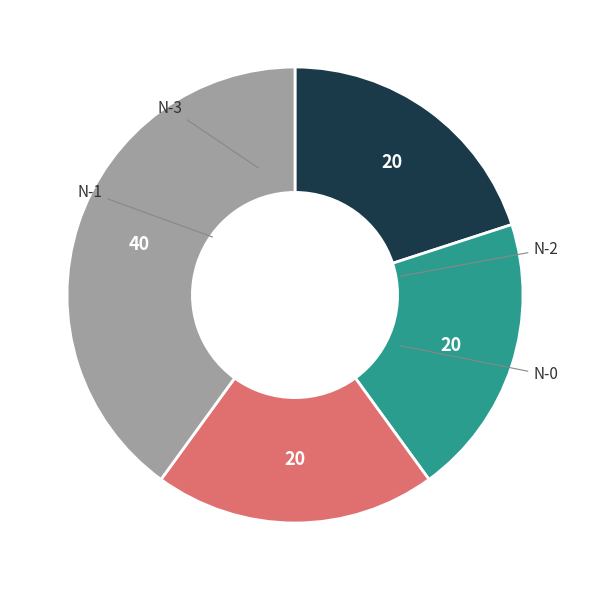

Count the number of slices in the pie.

4